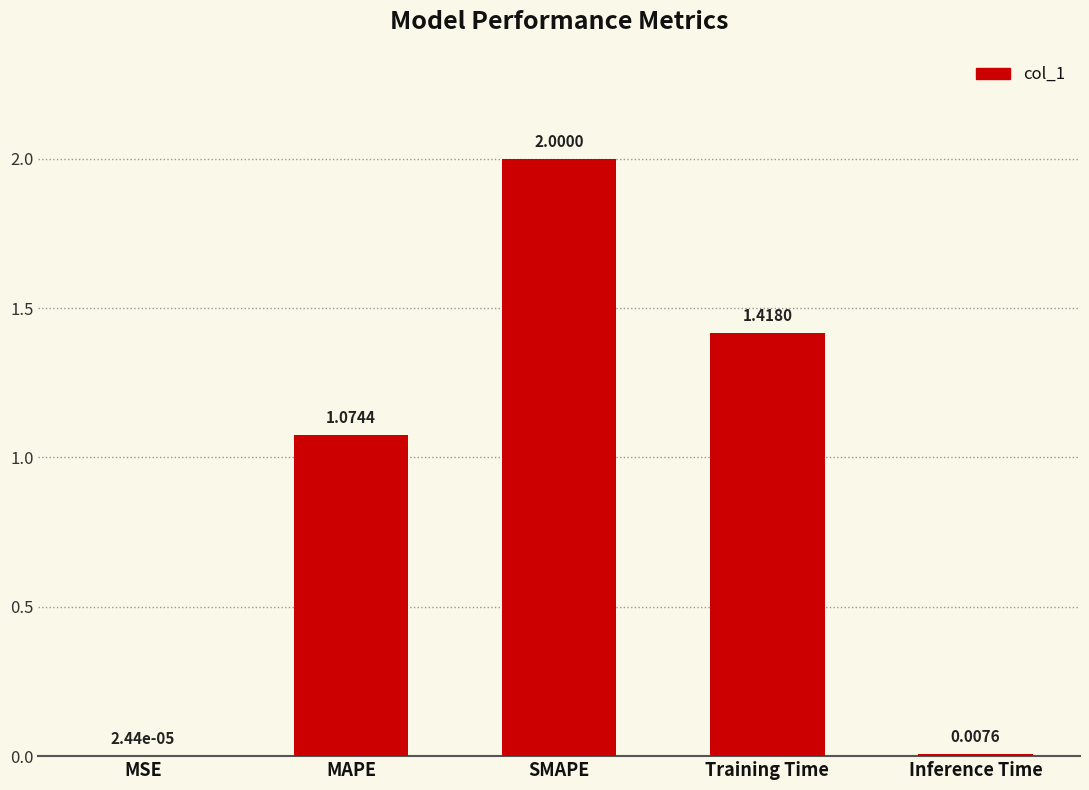

Count the number of values greater than 1.

3